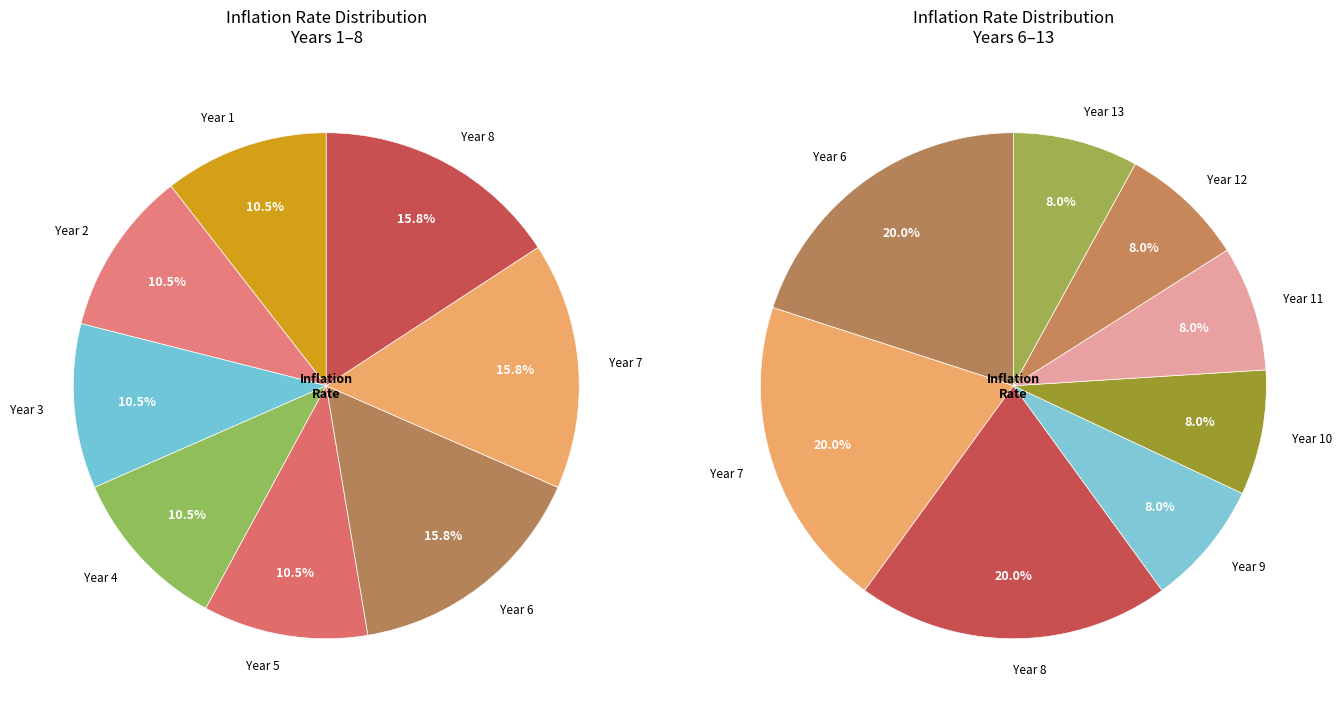

Count the number of slices in the pie.

13